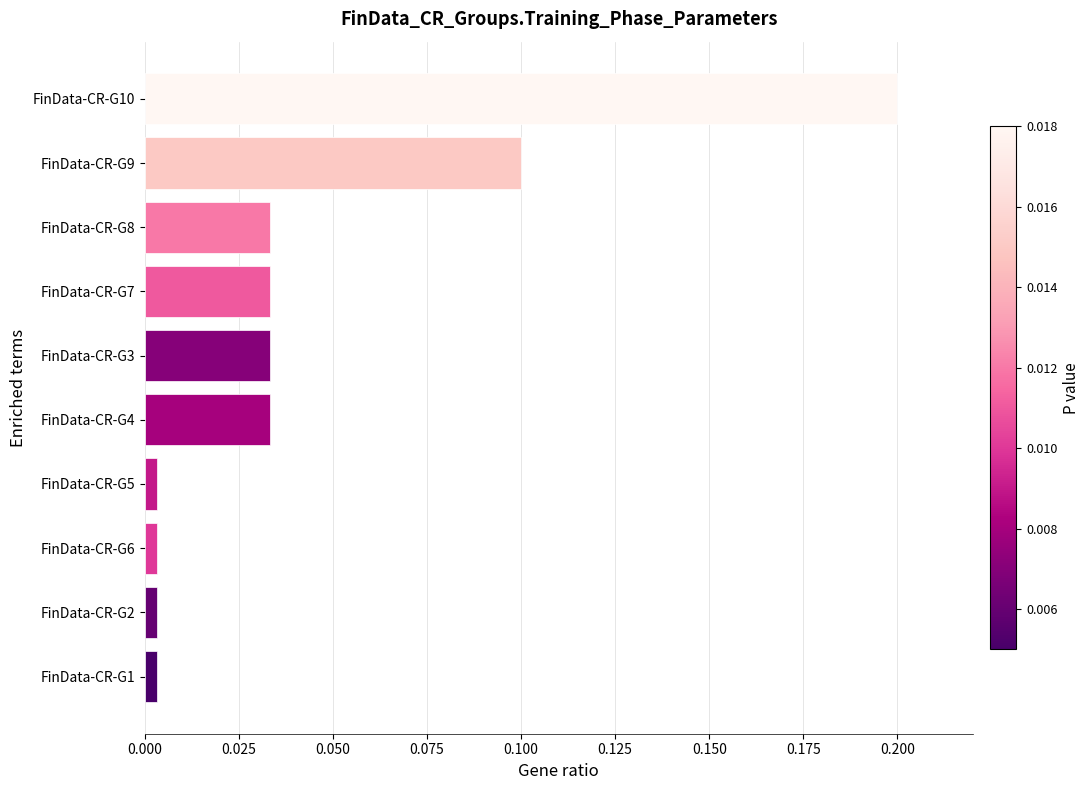

What is the greatest value displayed?

0.2